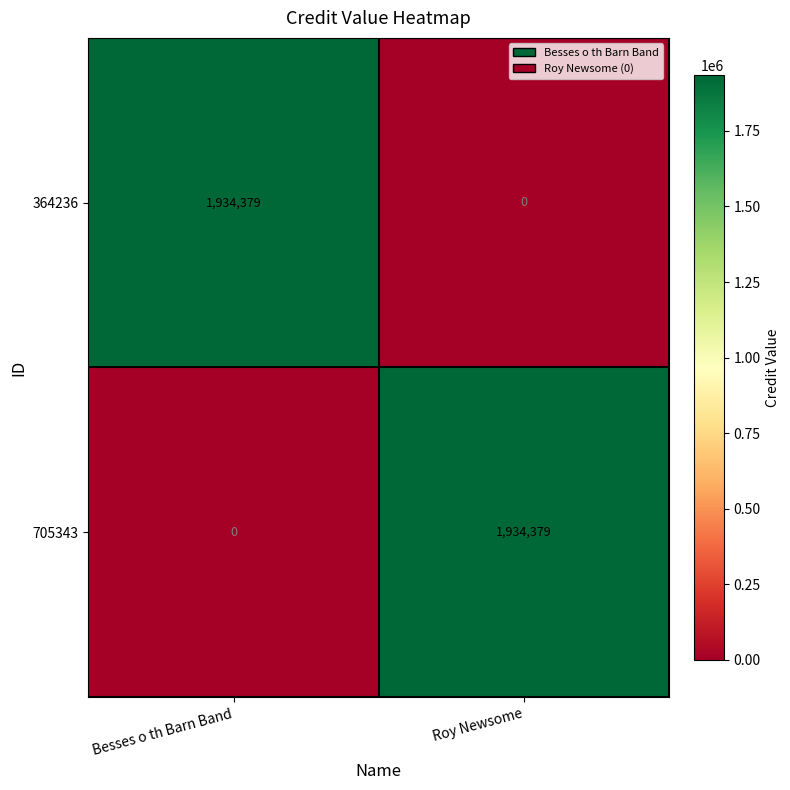

How many distinct data groups are displayed?

2